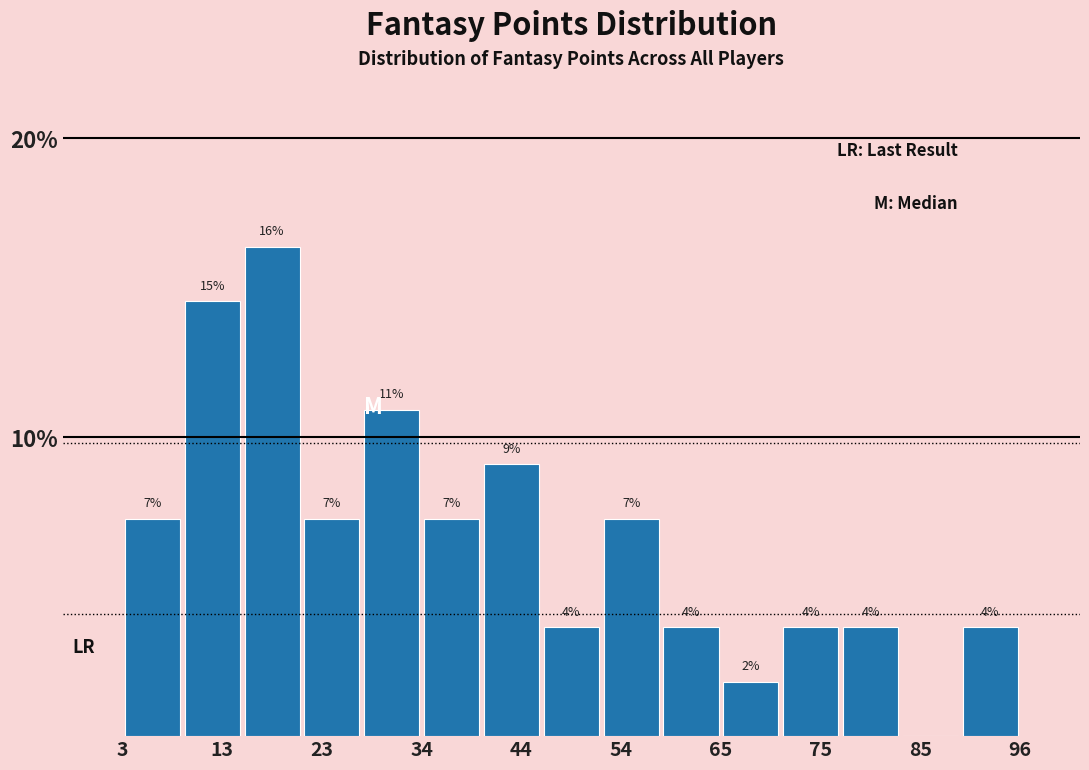

Around what value on the x-axis is the tallest bar? Give the approximate position of its centre, as read against the axis.

18